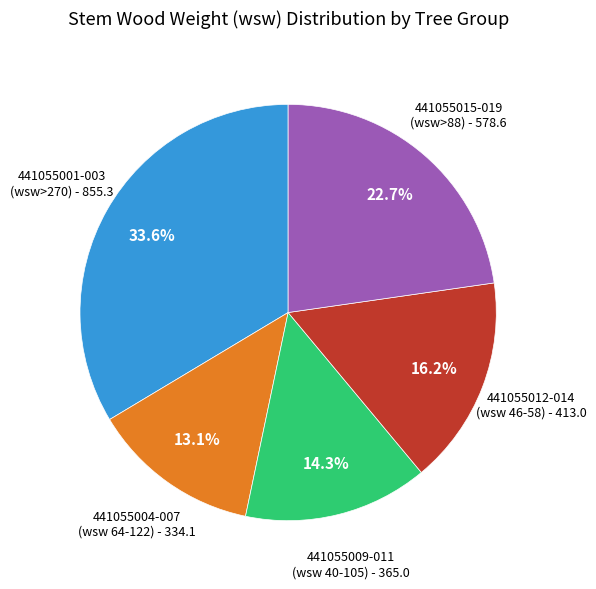

Approximately how many times larger is the value at 441055012-014 (wsw 46-58) compared to 441055001-003 (wsw>270)?

0.5